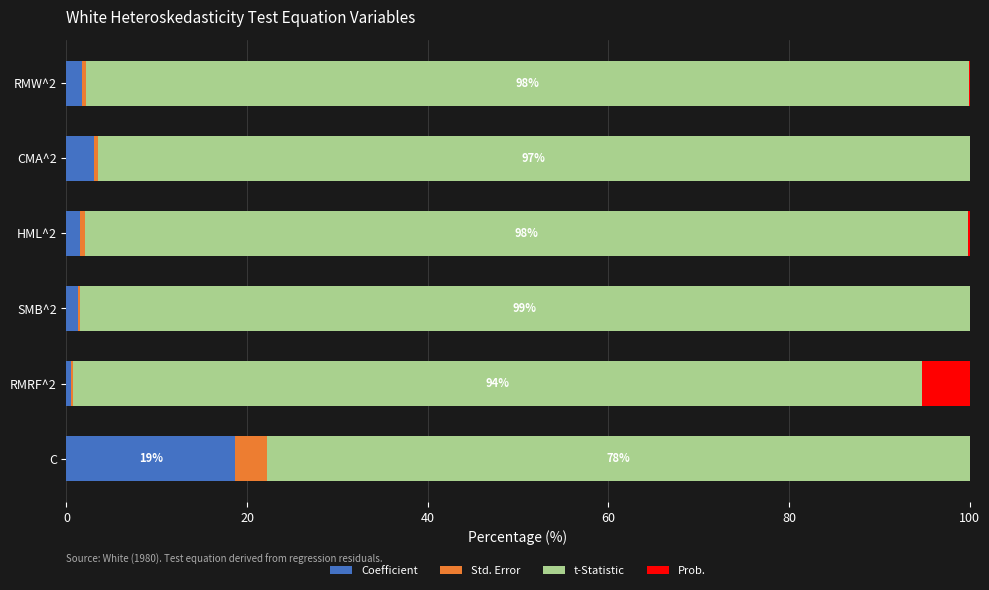

What is the sum of all Coefficient values?

26.7